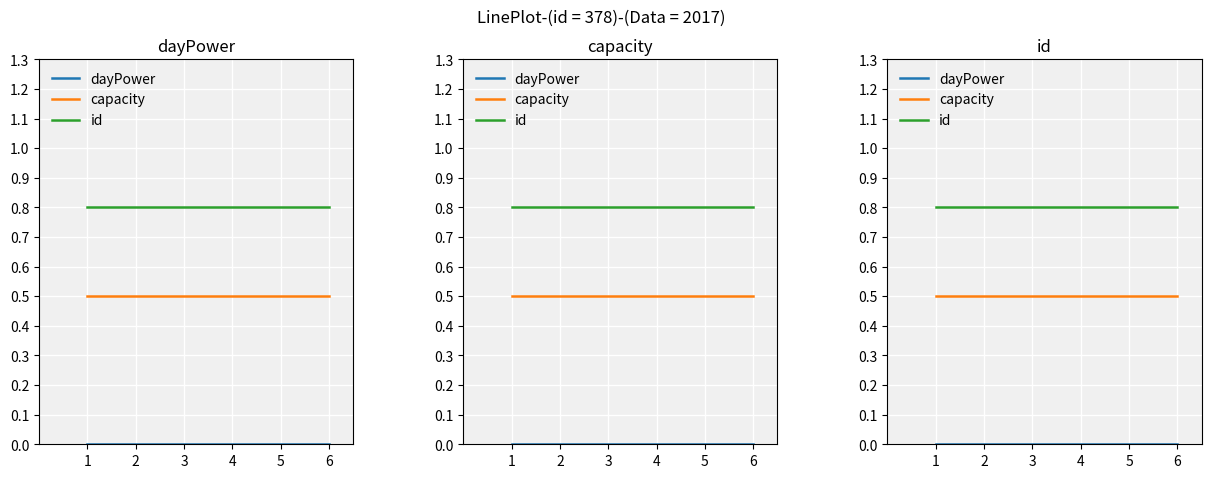

Reading right to left, extract all data points from this chart.

dayPower: 0.0	0.0	0.0	0.0	0.0	0.0
capacity: 0.5	0.5	0.5	0.5	0.5	0.5
id: 0.8	0.8	0.8	0.8	0.8	0.8